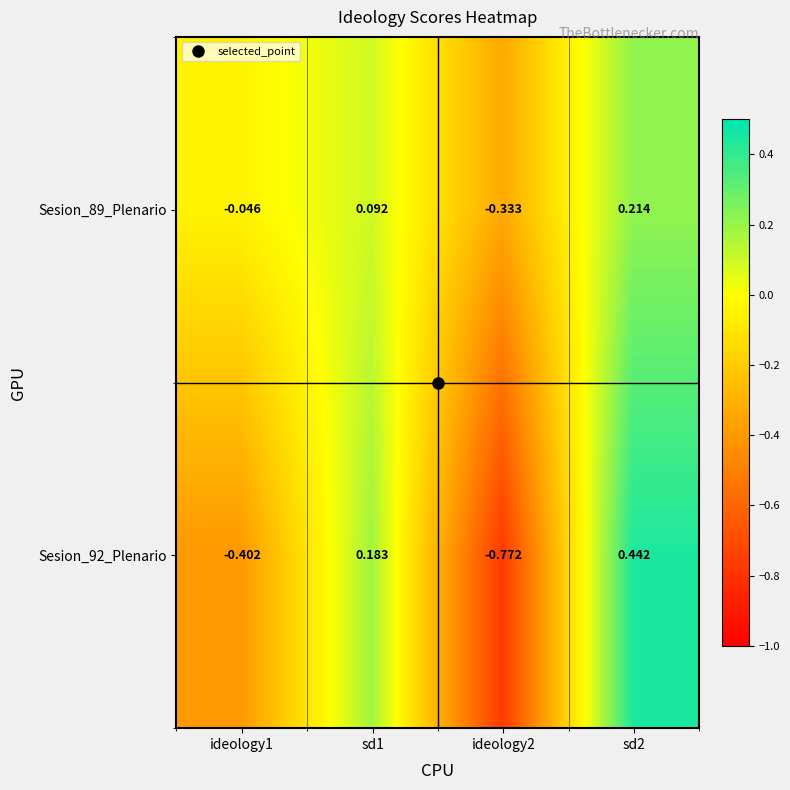

How many distinct data groups are displayed?

2